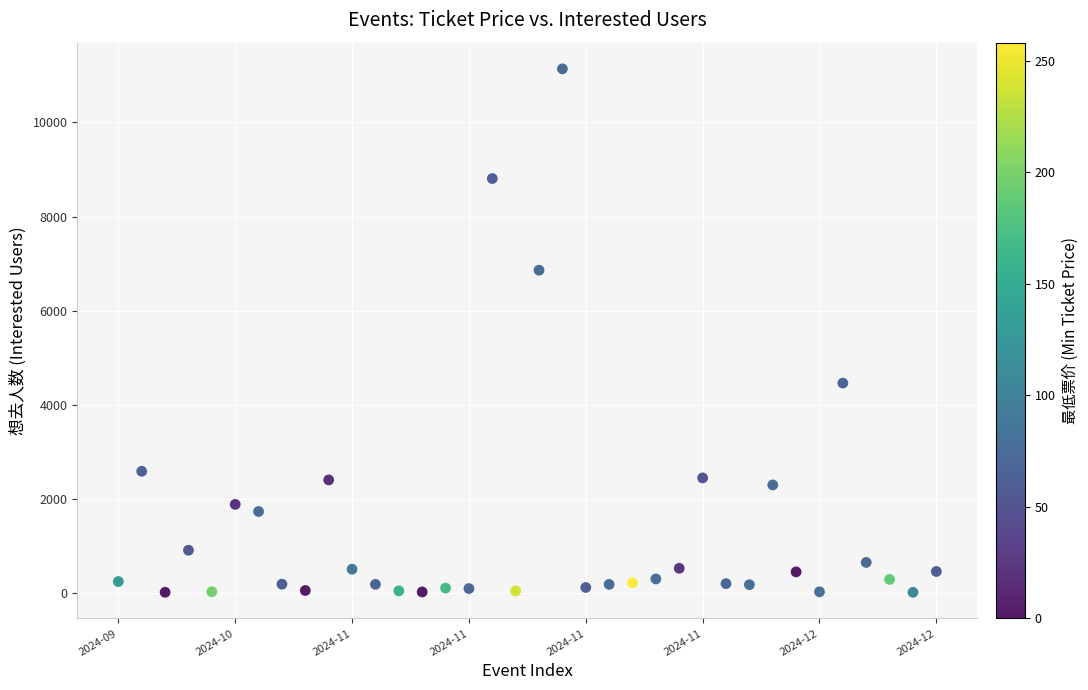

What is the range of Y values (max minus min)?

11114